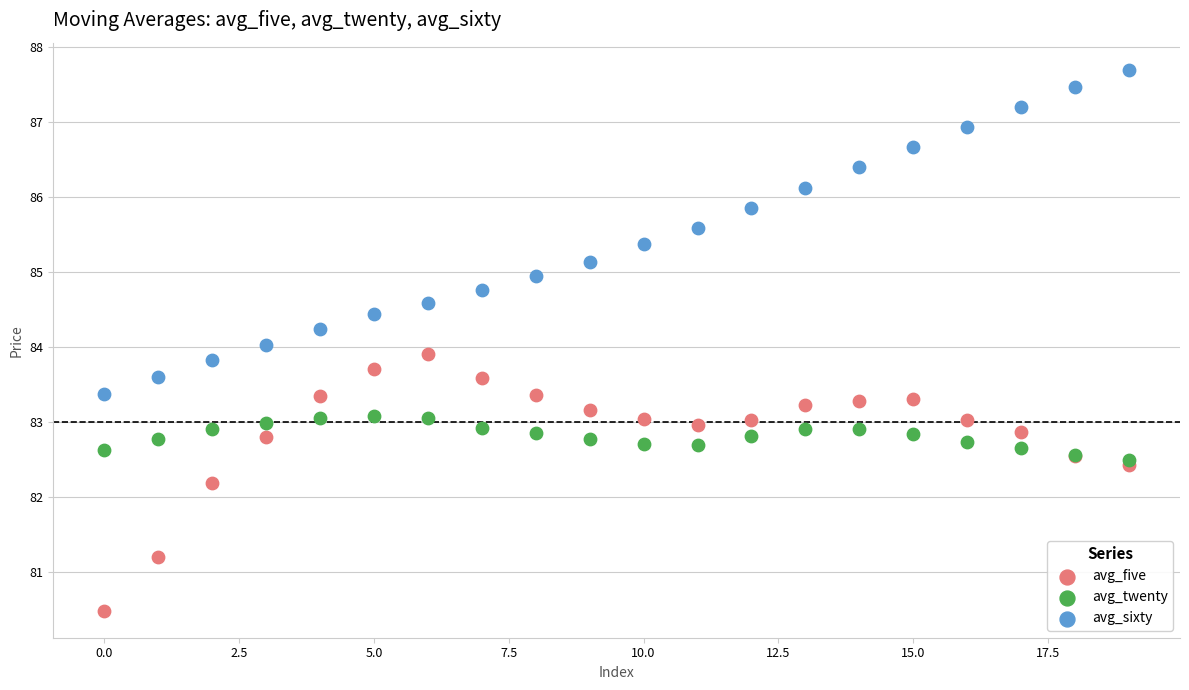

What are all the series names shown in the legend?

avg_five, avg_twenty, avg_sixty